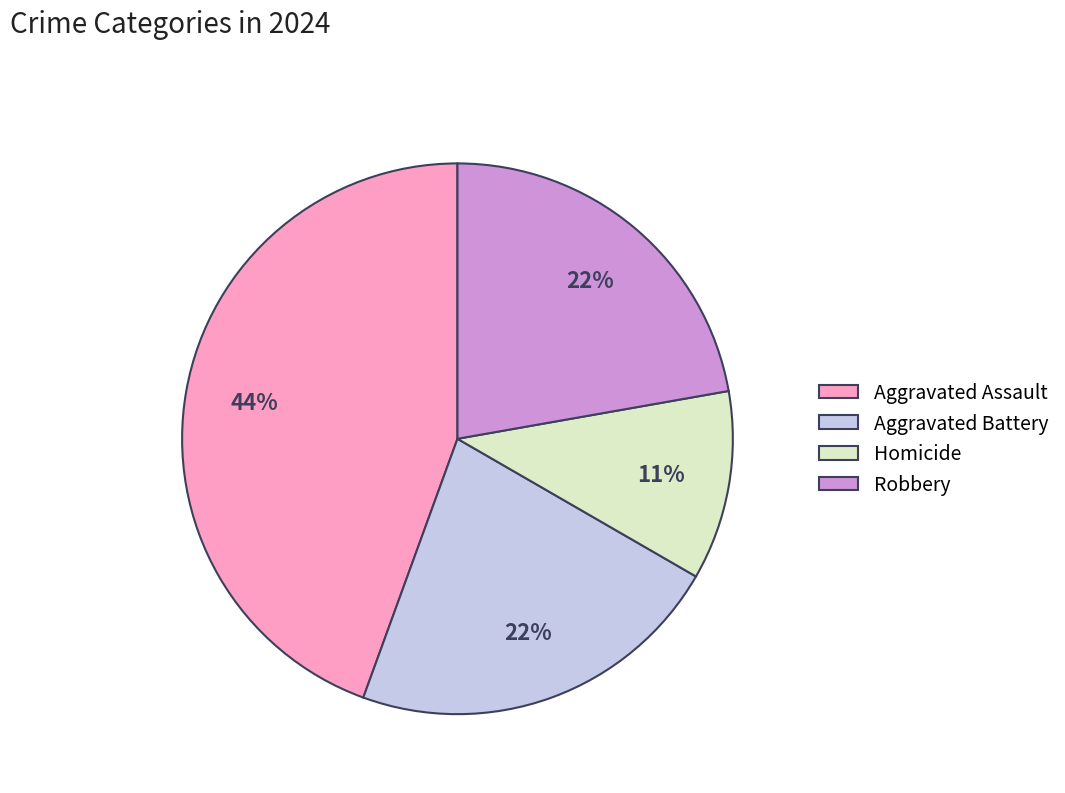

Does any single category account for the majority?

No